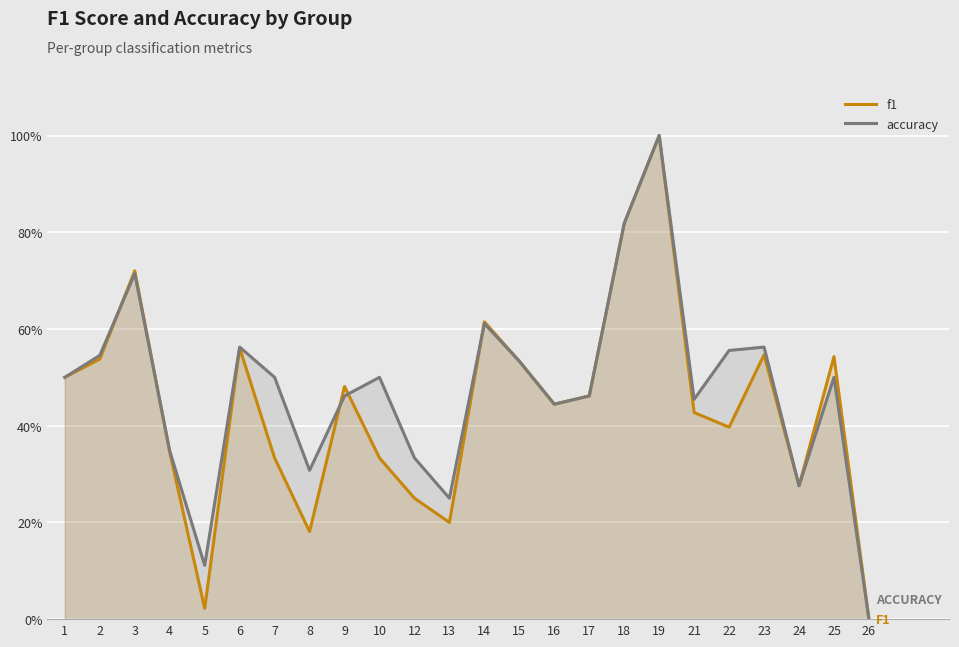

List the series in order of their peak value, highest first.

f1, accuracy